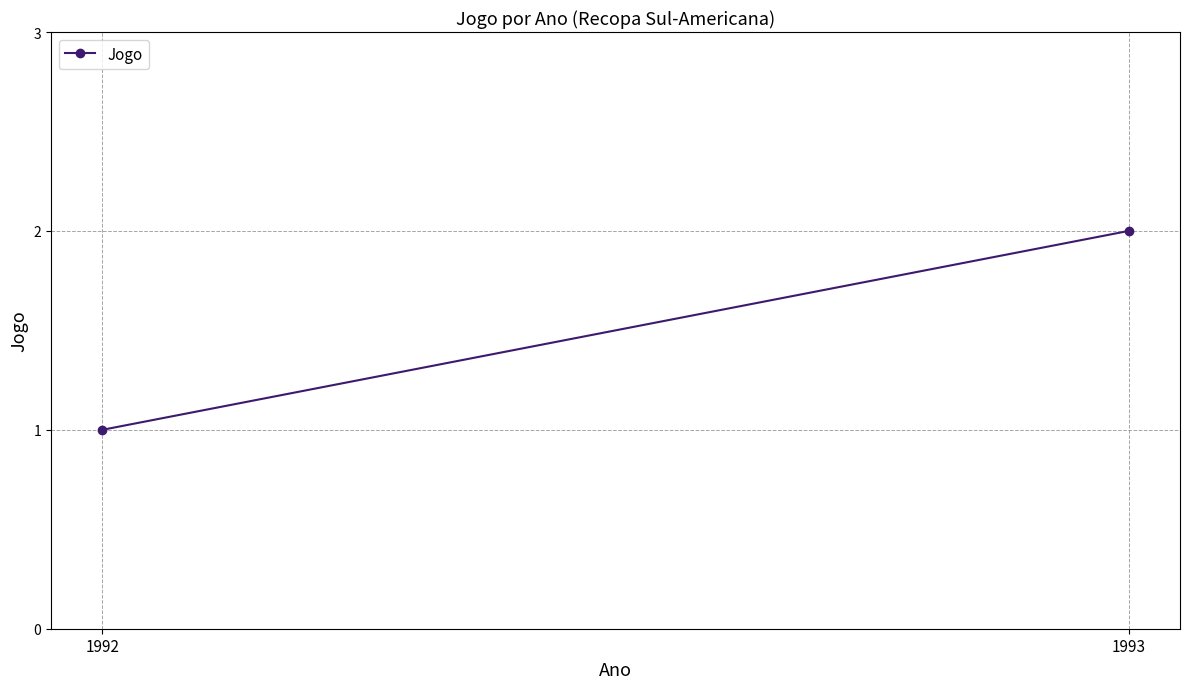

Between 1993 and 1992, which is larger?

1993